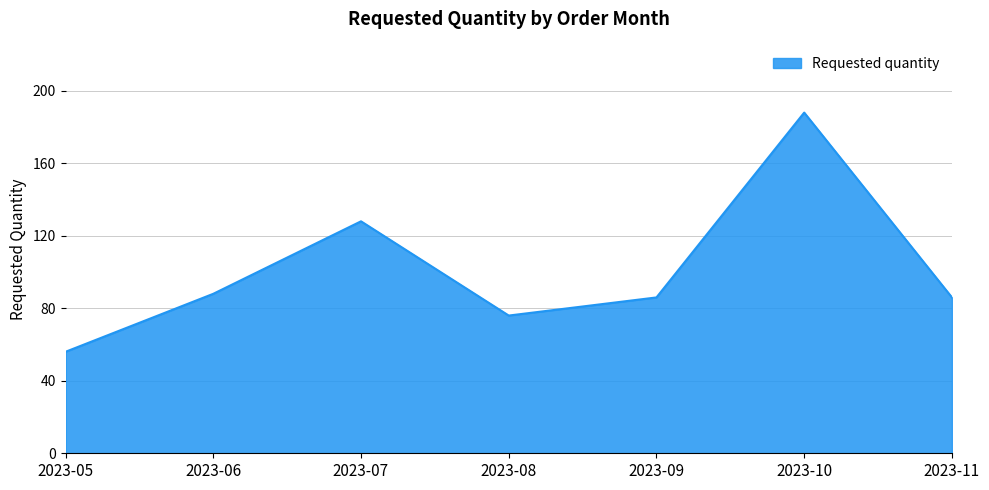

What value does the data have at 2023-08, to the nearest 50?

100